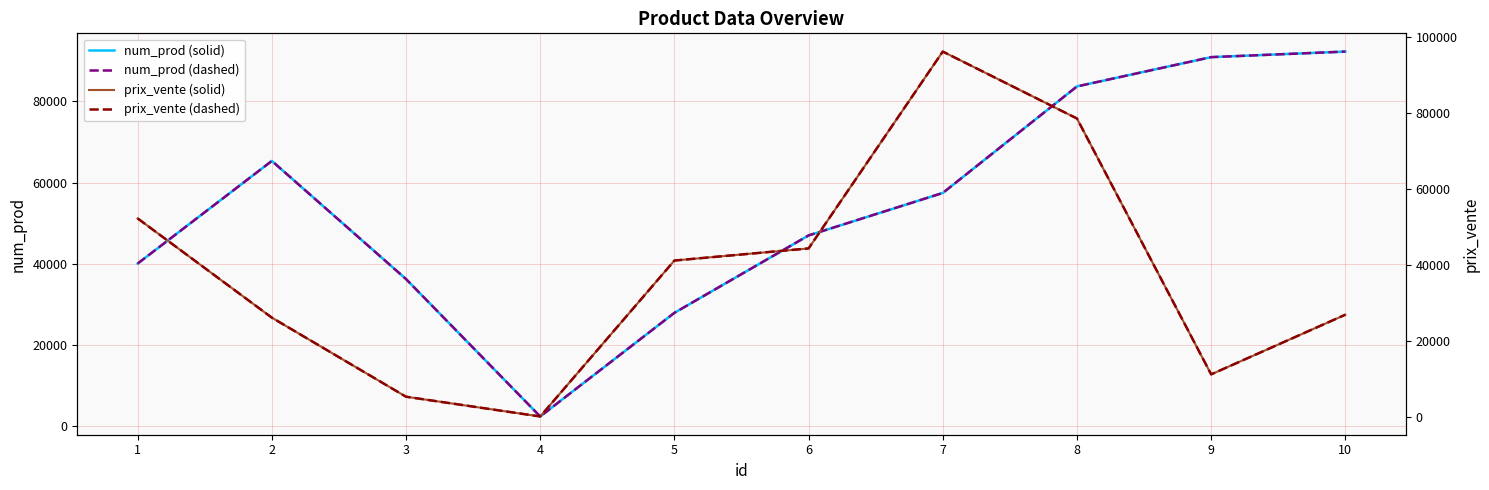

Reading left to right, what are all the values shown in this chart?

num_prod (solid): 40097	65355	36278	2463	27969	47019	57471	83690	90895	92265
num_prod (dashed): 40097	65355	36278	2463	27969	47019	57471	83690	90895	92265
prix_vente (solid): 52291	26179	5368	170	41210	44397	96205	78590	11251	26953
prix_vente (dashed): 52291	26179	5368	170	41210	44397	96205	78590	11251	26953